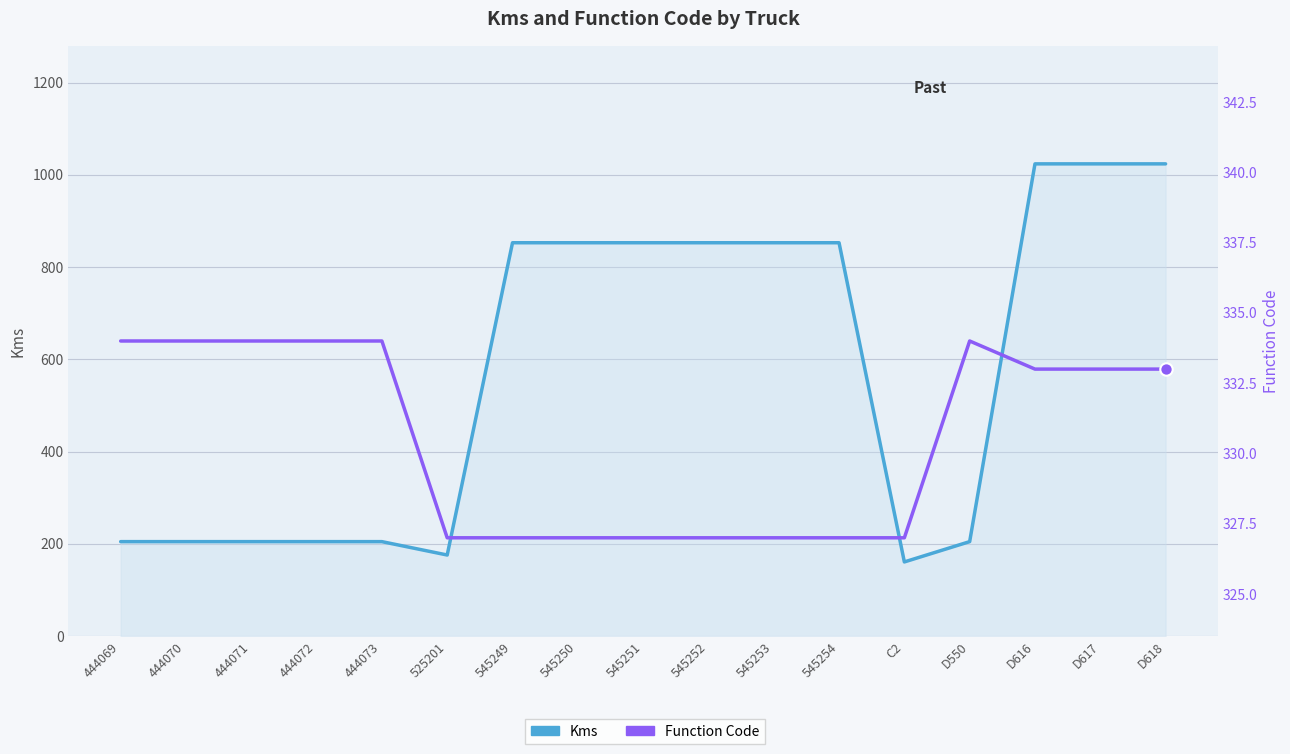

Which series reaches the maximum Y coordinate?

Kms